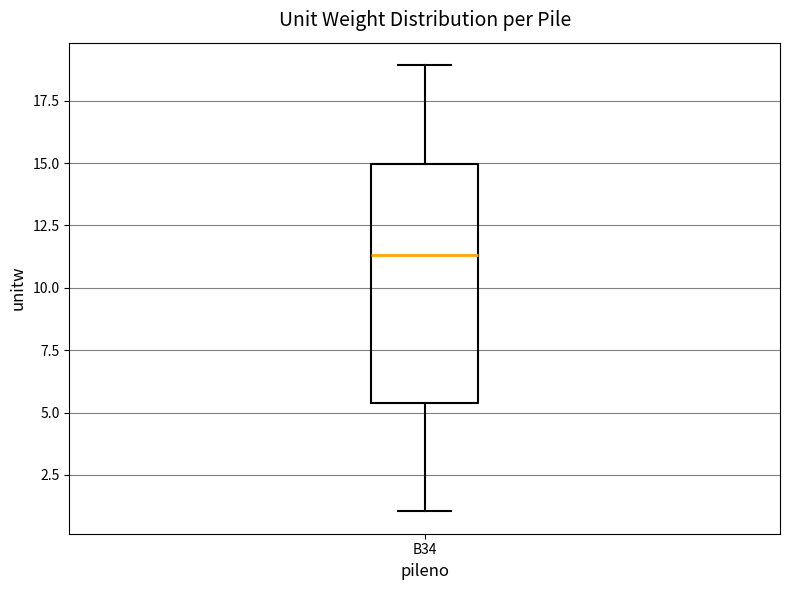

Where does the upper whisker of the box for B34 end on the y-axis? The values are not printed on the chart, so give them approximately, as read against the axis.

19.0